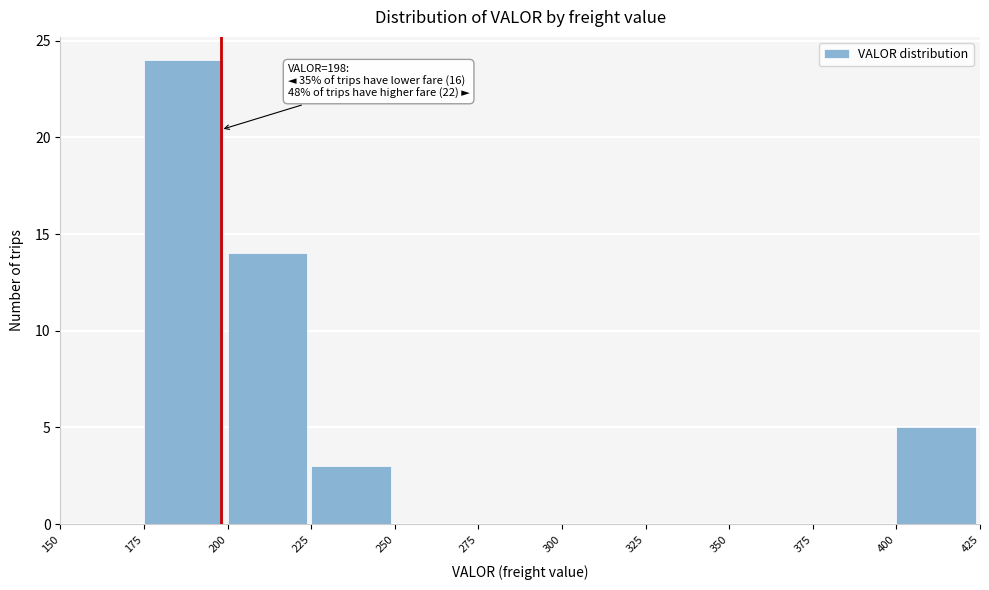

Over which range of the x-axis is the bar tallest?

175 to 200